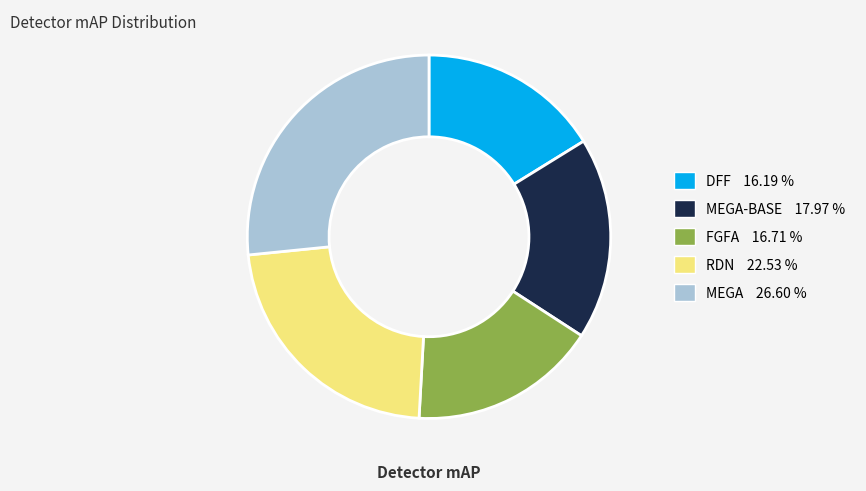

What is the ratio of the value at DFF 16.19 % to the value at MEGA-BASE 17.97 %?

0.9